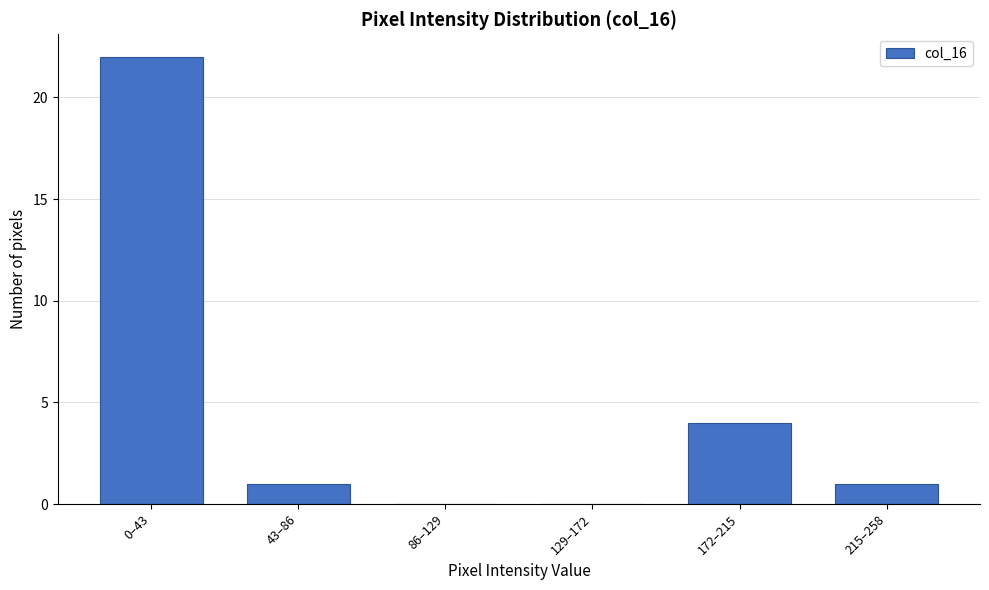

Reading left to right, extract all data points from this chart.

0–43=22	43–86=1	86–129=0	129–172=0	172–215=4	215–258=1